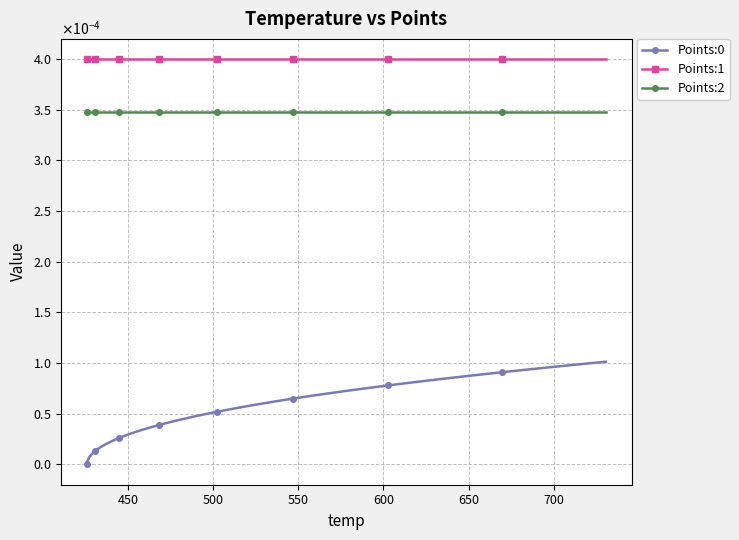

Is this an area chart (filled region under the line)?

No